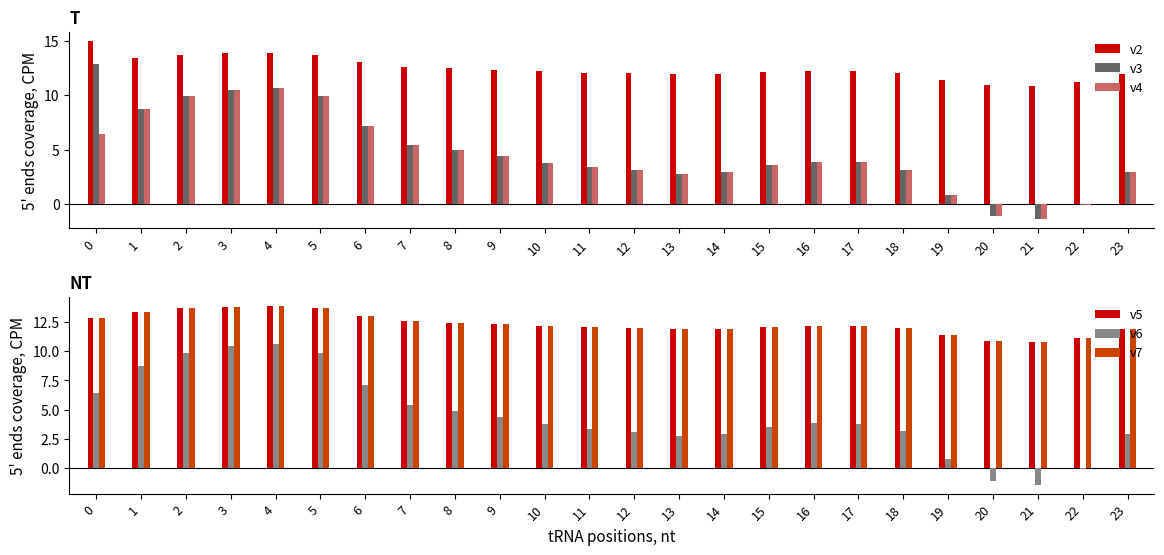

What is the difference between the v2 values at 23 and 6?

1.1